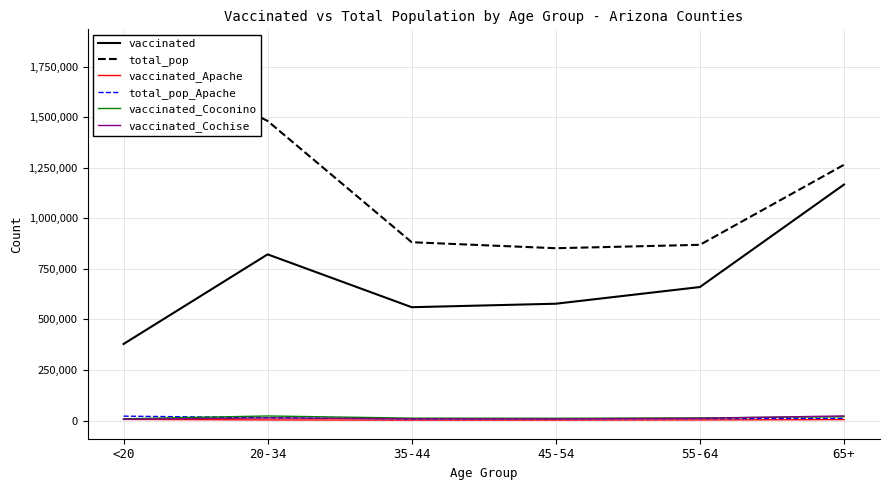

Rank the series at 20-34 from lowest to highest value.

vaccinated_Apache, vaccinated_Cochise, total_pop_Apache, vaccinated_Coconino, vaccinated, total_pop